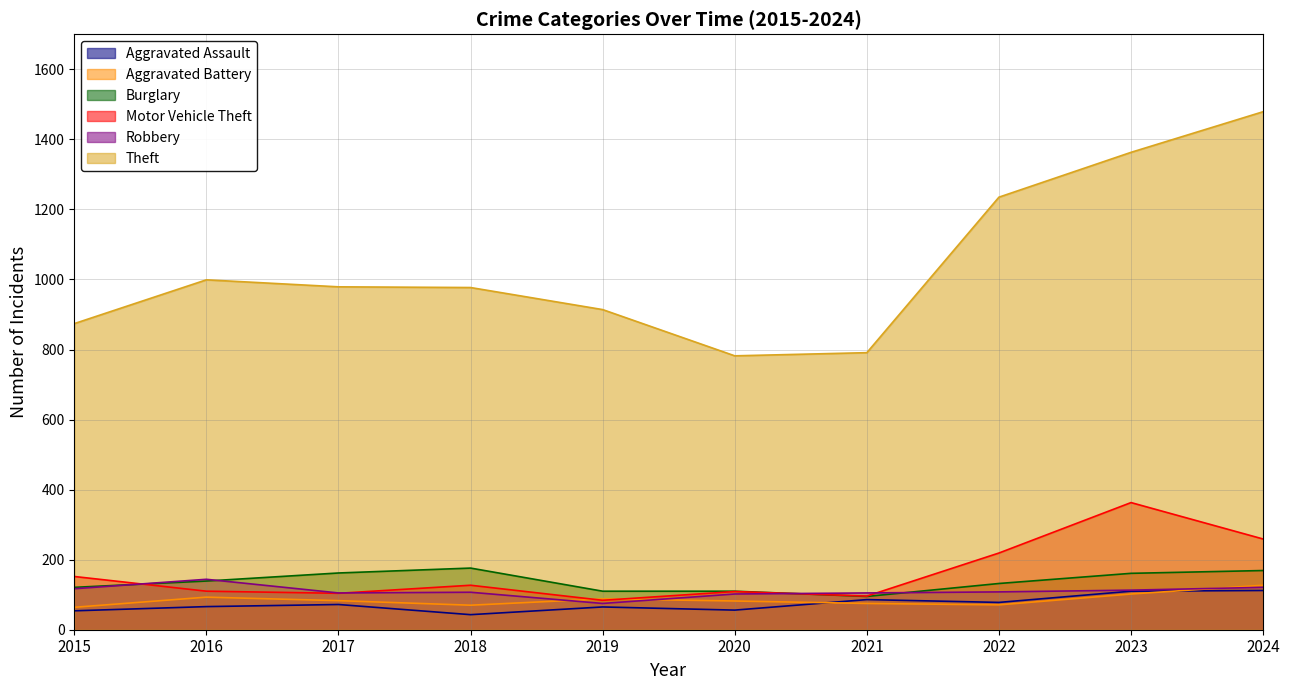

Which series has the largest total across all categories?

Theft